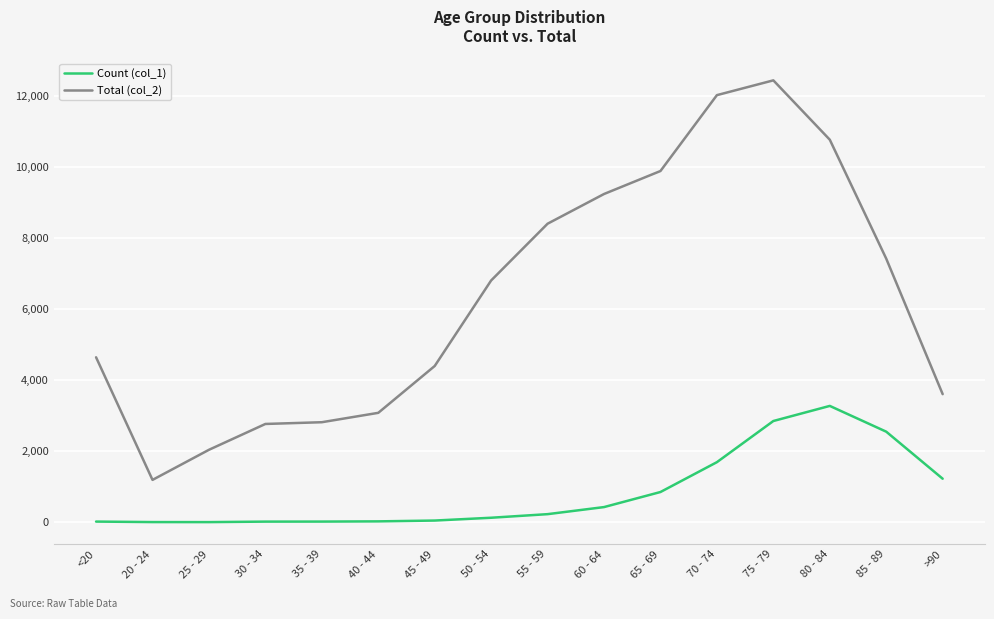

What is the average value of the Total (col_2) series?

6343